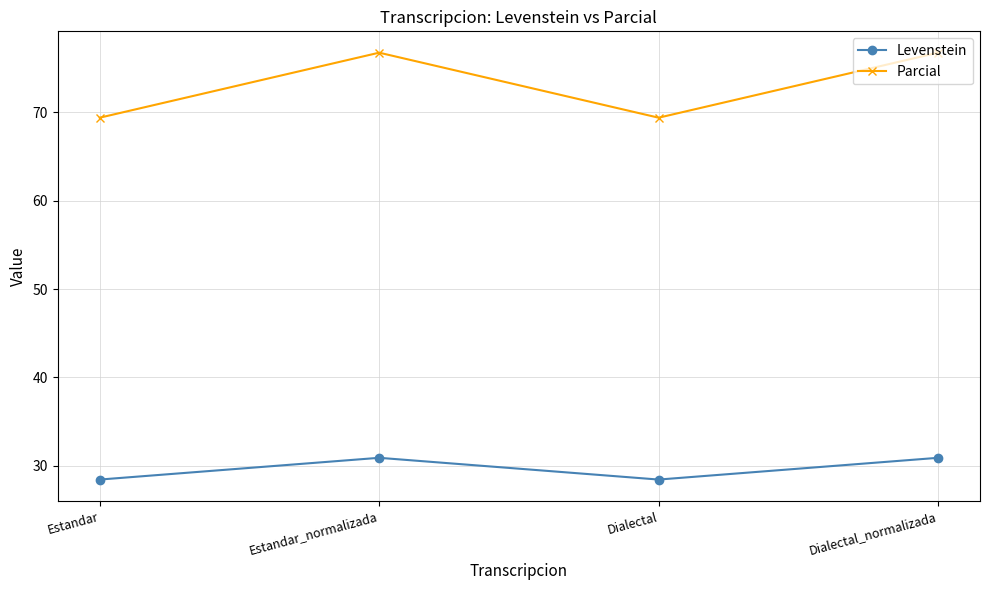

At which label does Levenstein first exceed 30?

Estandar_normalizada